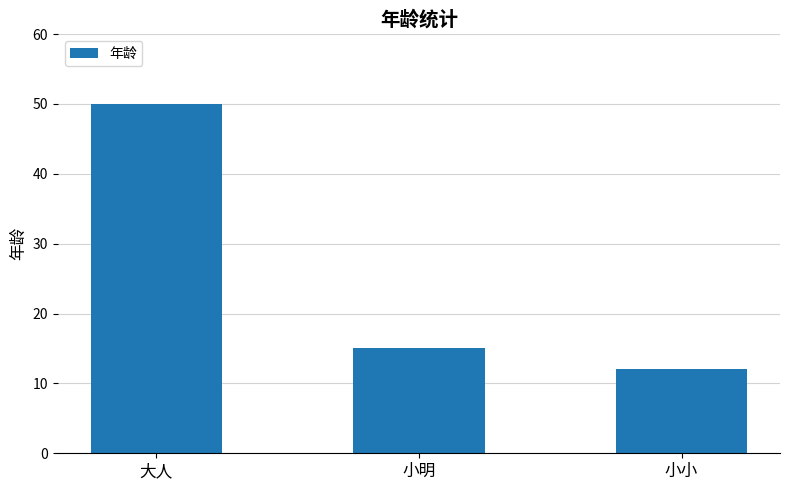

How many data points are less than 15?

1